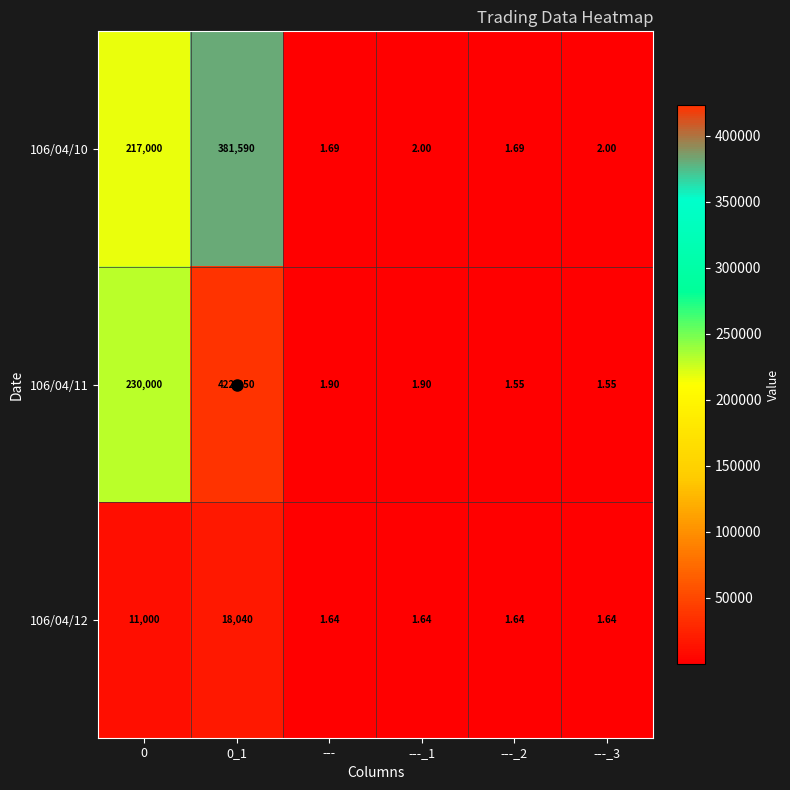

Is the value of 106/04/12 at --- greater than the value of 106/04/11 at ---_2?

Yes